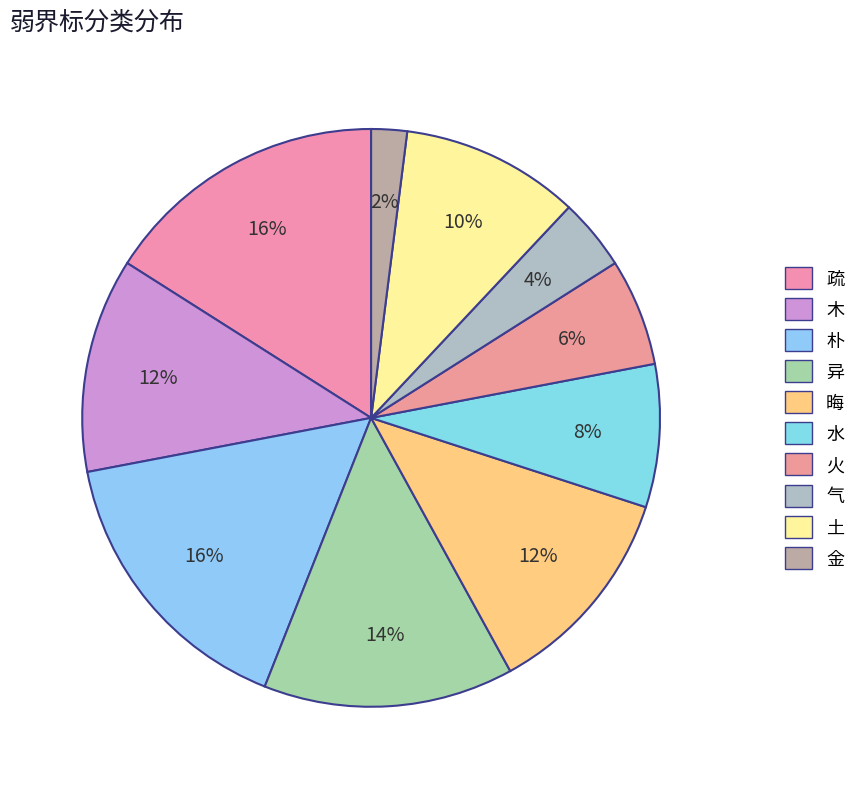

What percentage do 晦 and 疏 together represent?

28.0%